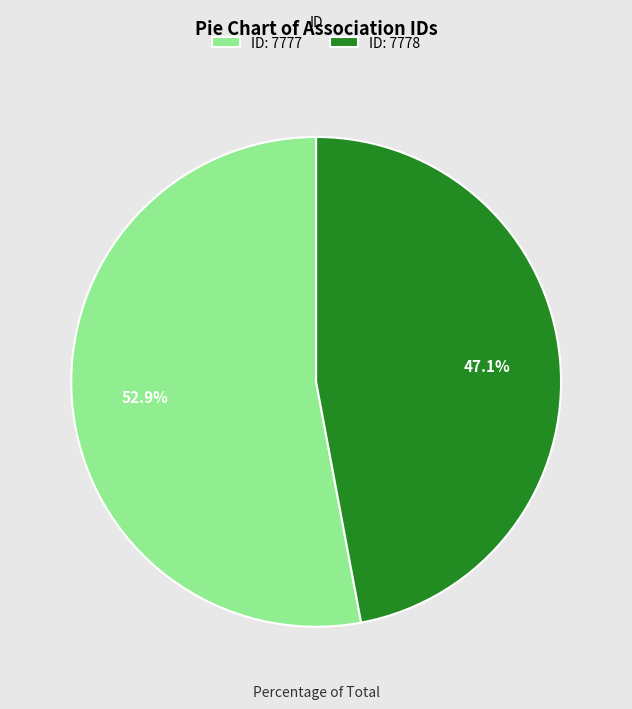

Does any single category account for the majority?

Yes